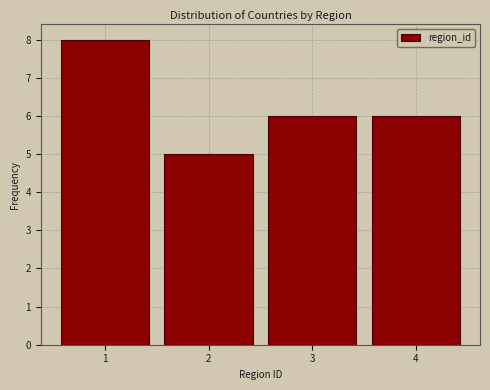

Reading left to right, list every bar in this chart as the range it spans on the x-axis followed by its height. The values are not printed on the chart, so give them approximately, as read against the axis.

0.5 to 1.5: 8
1.5 to 2.5: 5
2.5 to 3.5: 6
3.5 to 4.5: 6